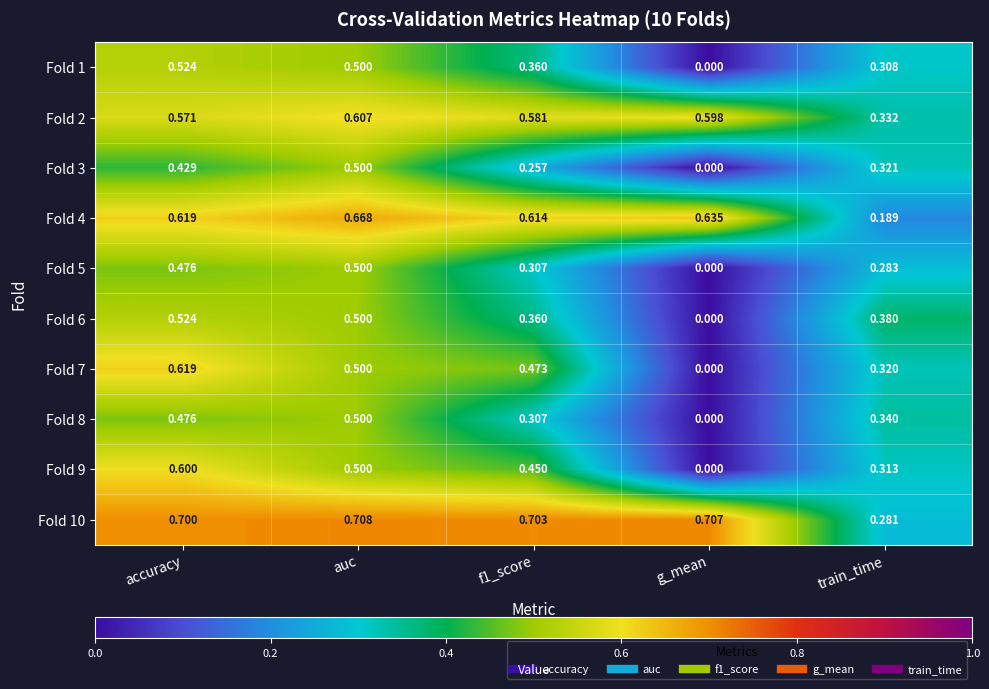

At which category is the sum across all series the highest?

accuracy